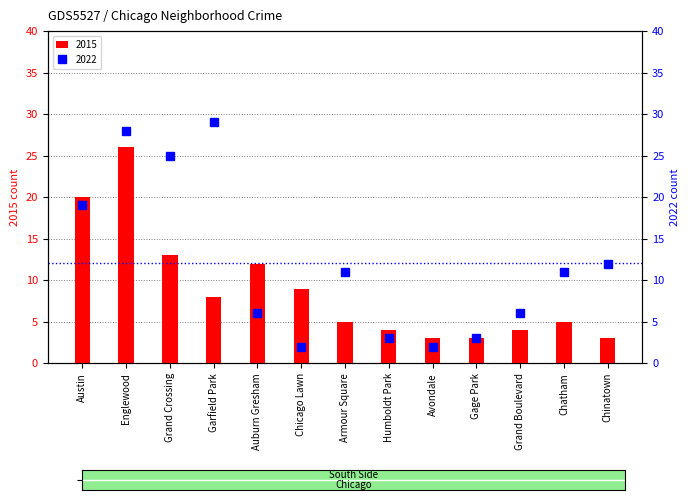

How many data points does each series have?

13